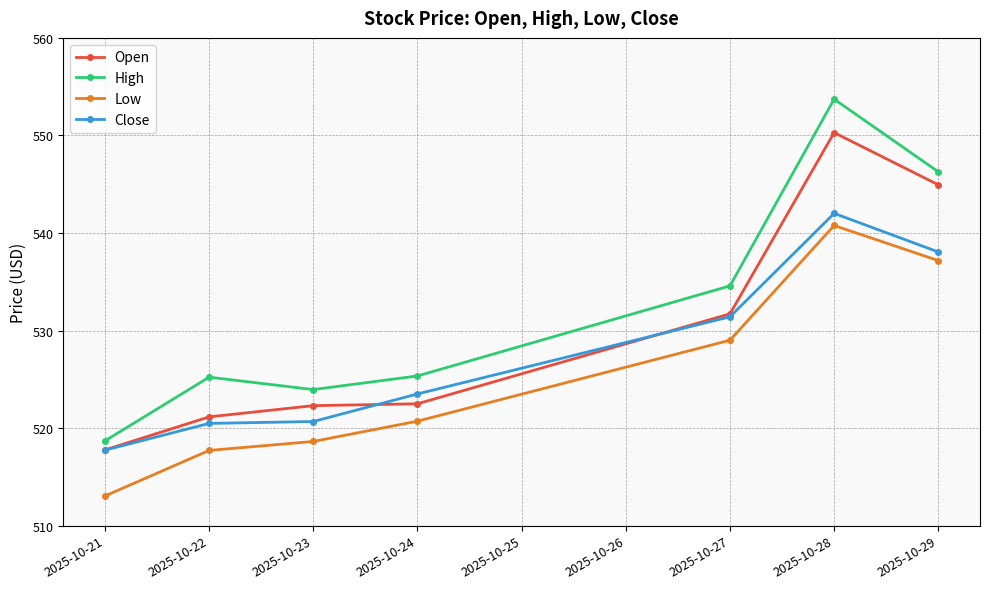

At how many categories does at least one series exceed 525?

5